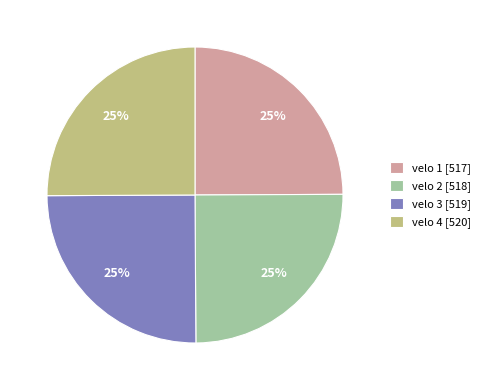

How many segments does this pie chart have?

4